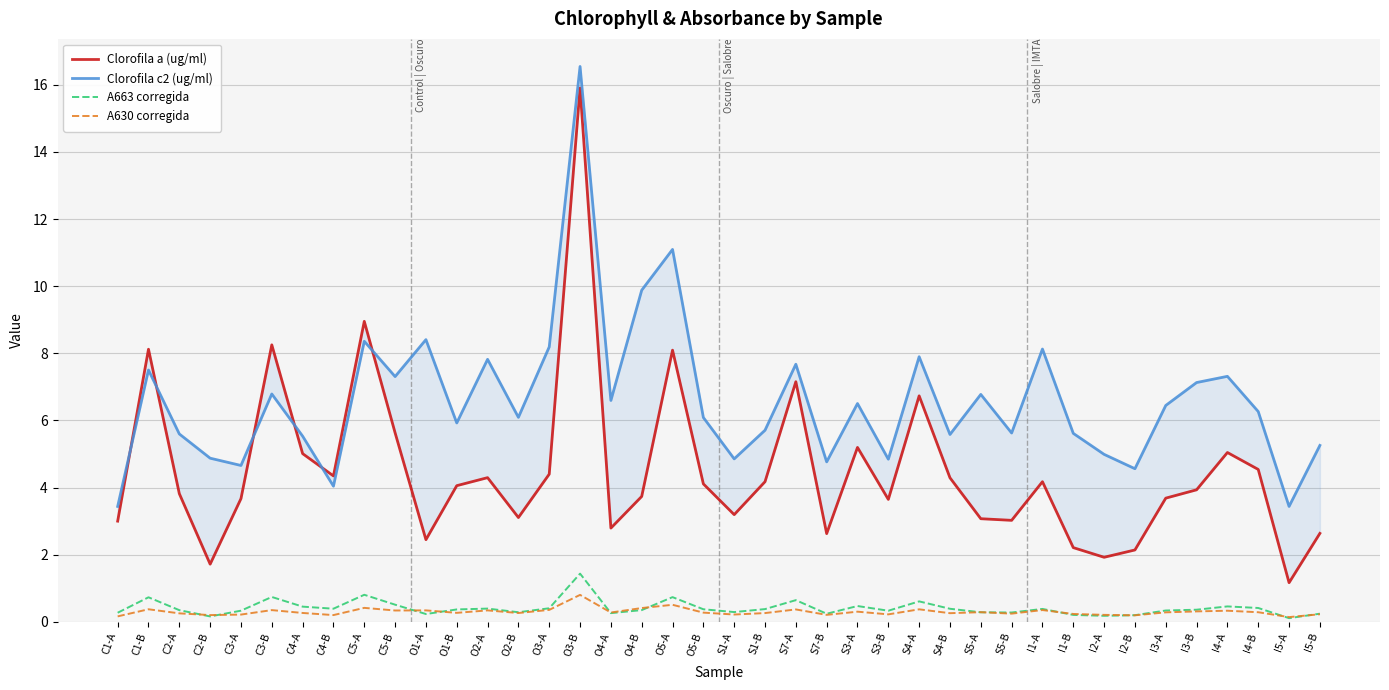

Where is A663 corregida nearest to the value 0?

I5-A